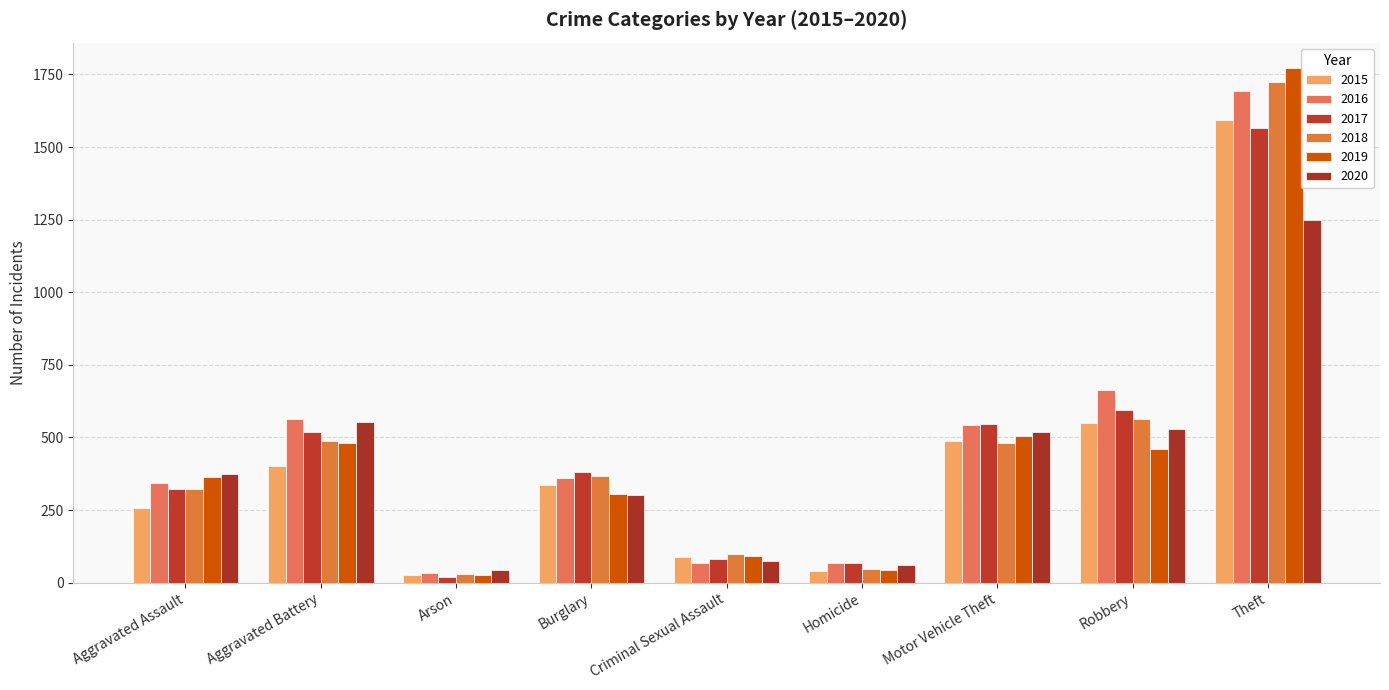

What is the difference between the highest and lowest values at Aggravated Battery?

161